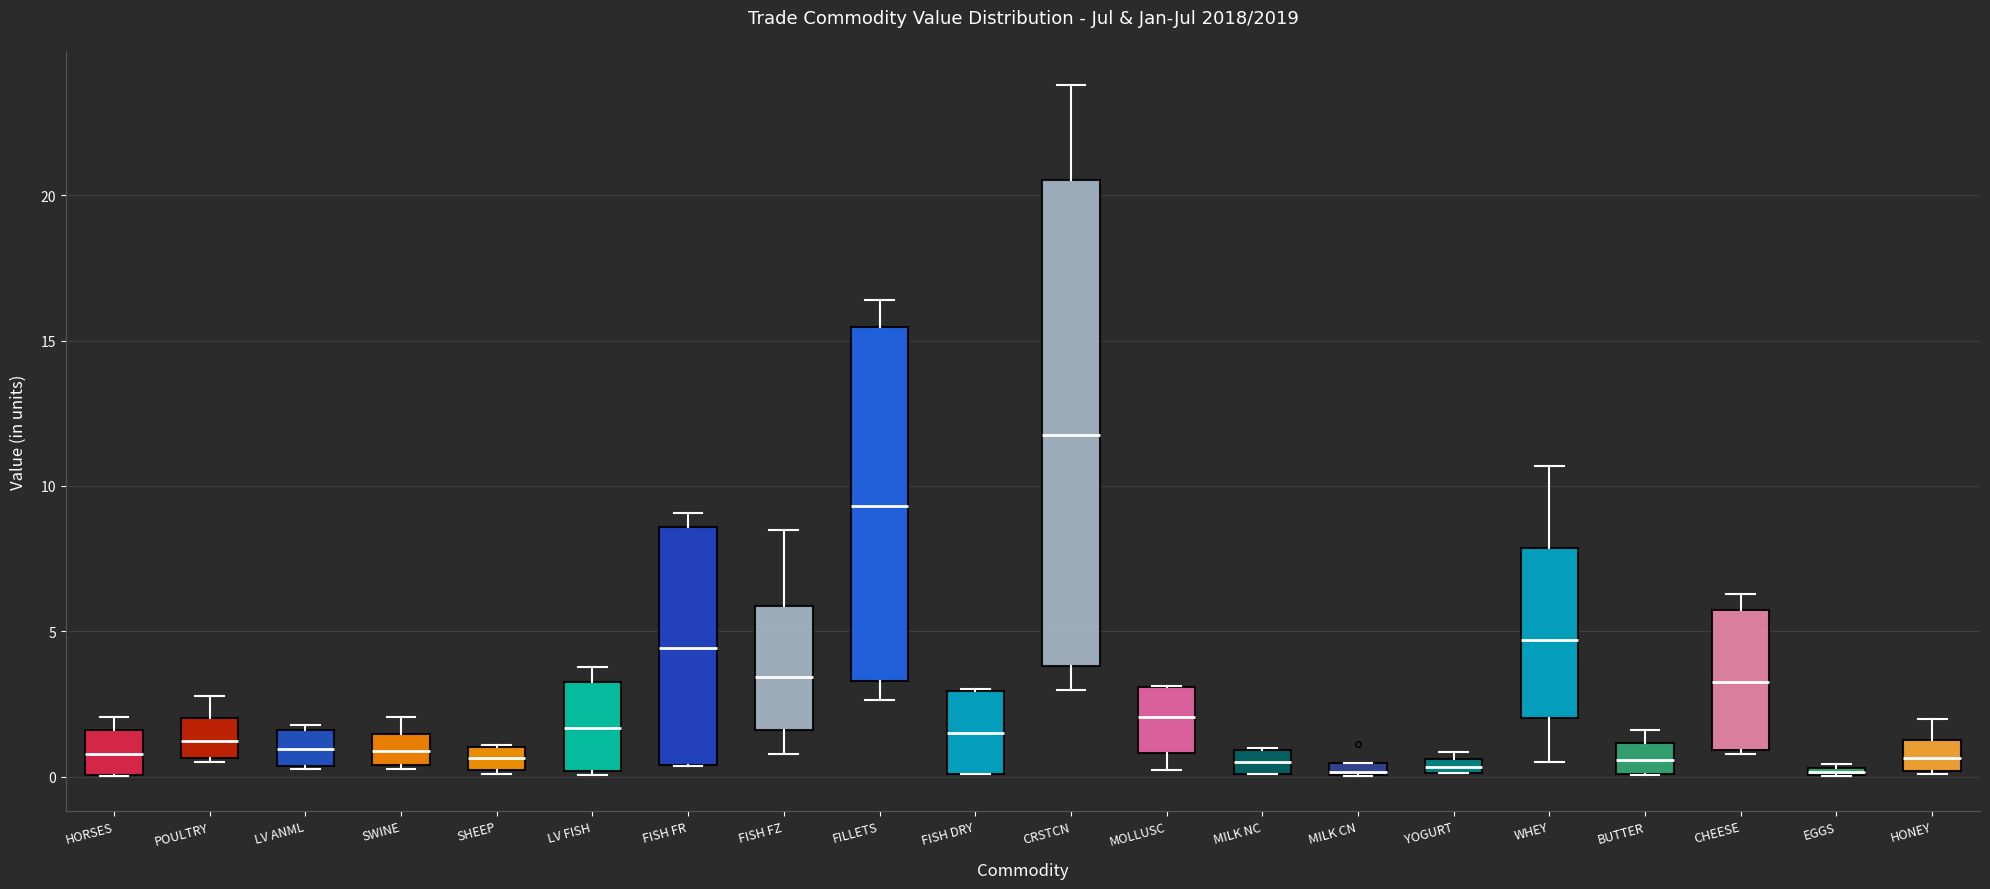

Where does the upper whisker of the box for SWINE end on the y-axis? The values are not printed on the chart, so give them approximately, as read against the axis.

2.0